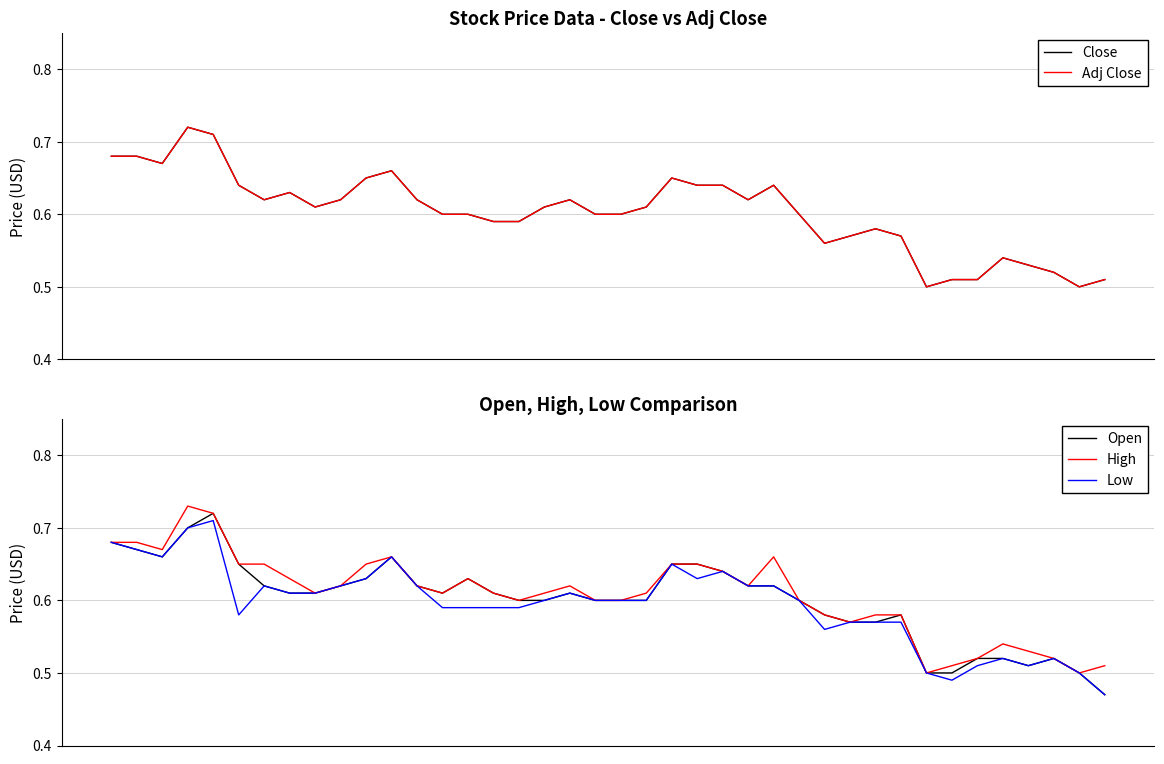

At which category is the sum across all series the highest?

3